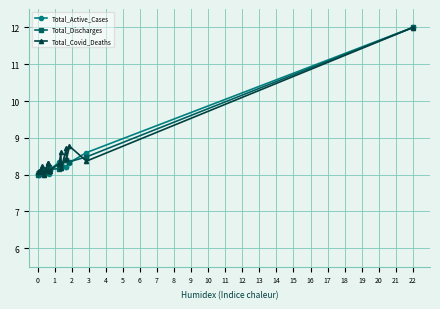

What is the highest value of the Total_Discharges series?

12.0